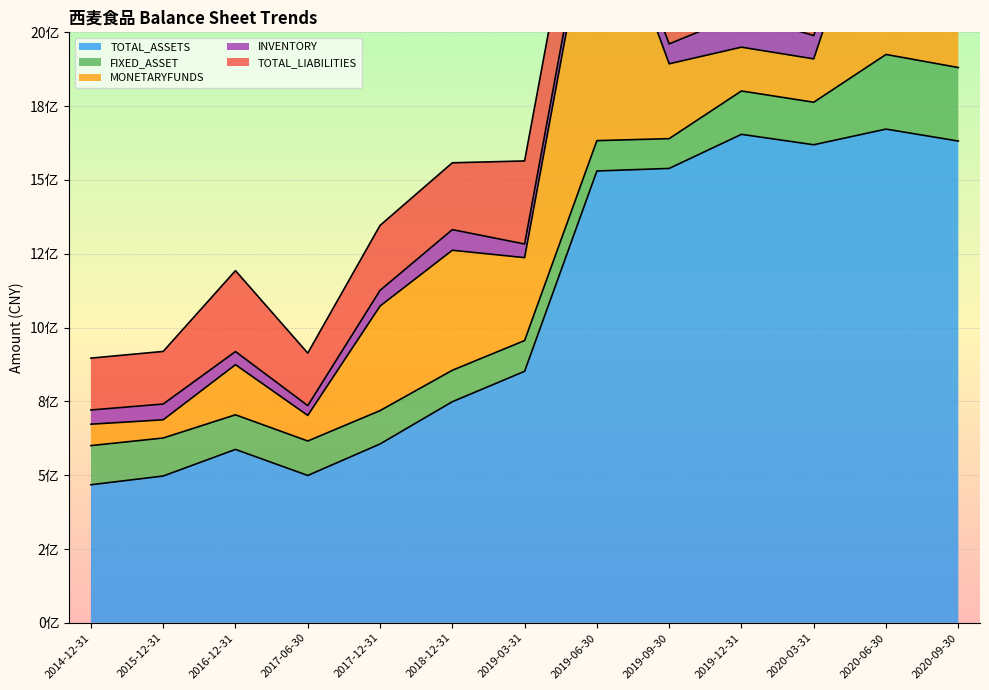

After their last crossing, which series has the higher values: FIXED_ASSET or TOTAL_LIABILITIES?

TOTAL_LIABILITIES